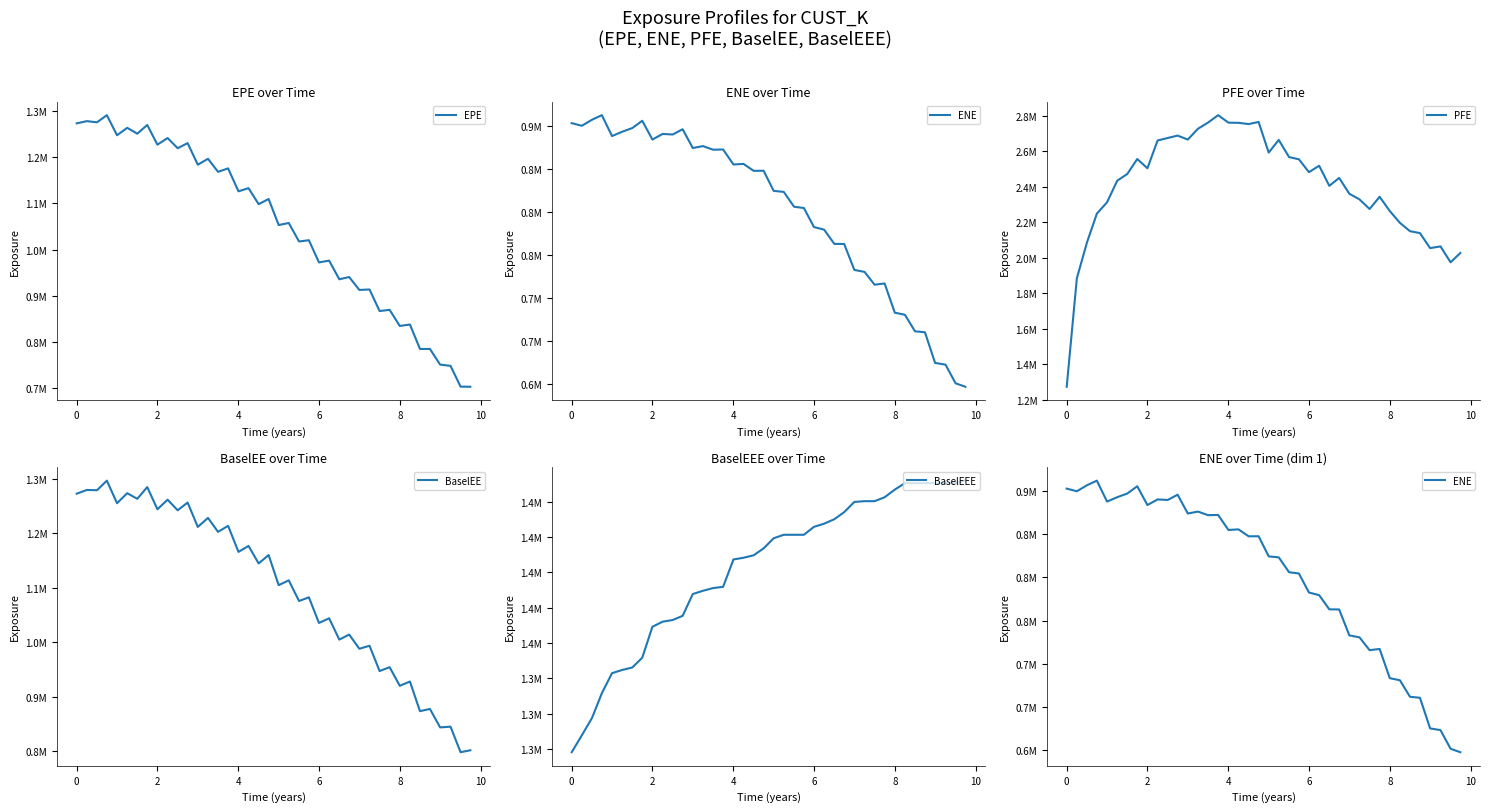

How many data points does each series have?

40